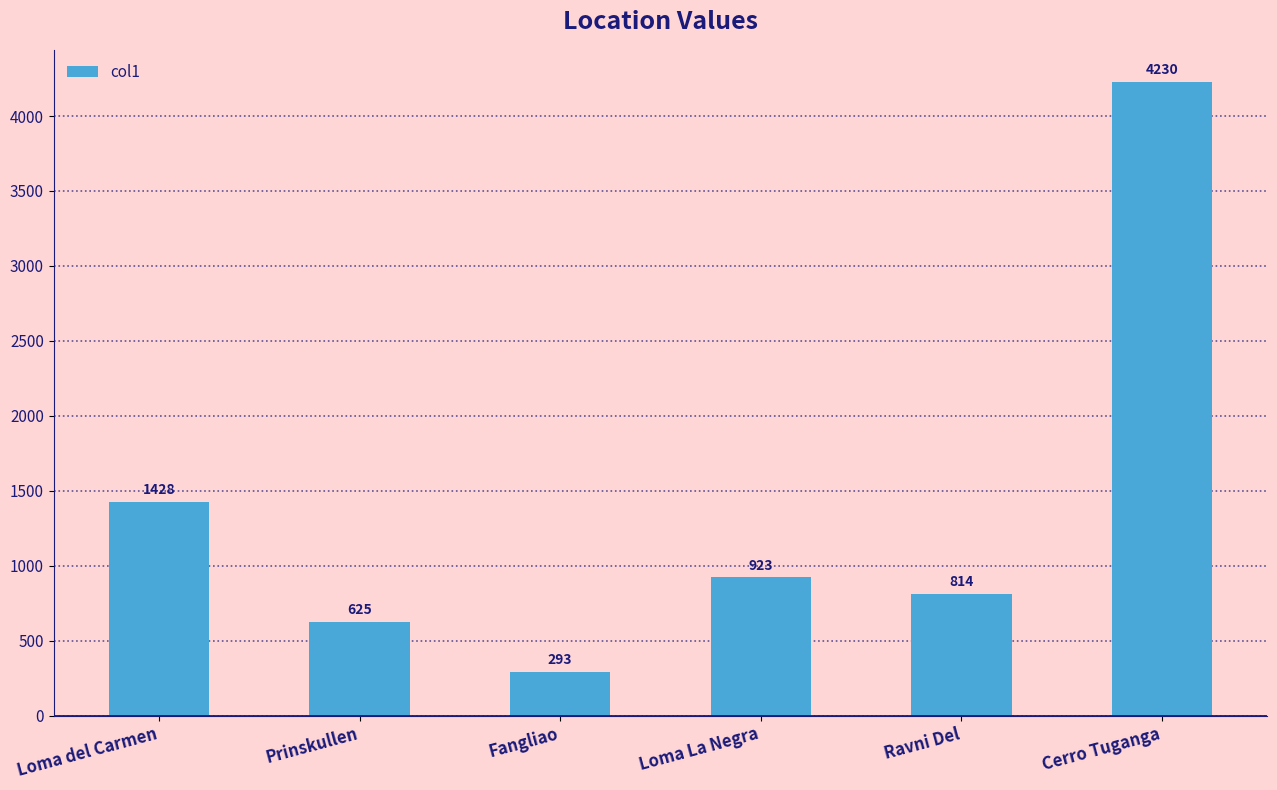

Reading left to right, list all the values displayed in this chart.

Loma del Carmen=1428	Prinskullen=625	Fangliao=293	Loma La Negra=923	Ravni Del=814	Cerro Tuganga=4230